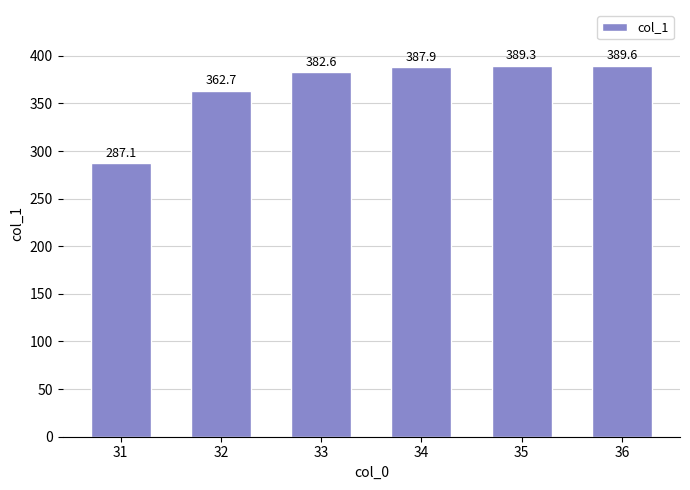

At which category does the chart reach its minimum across all series?

31